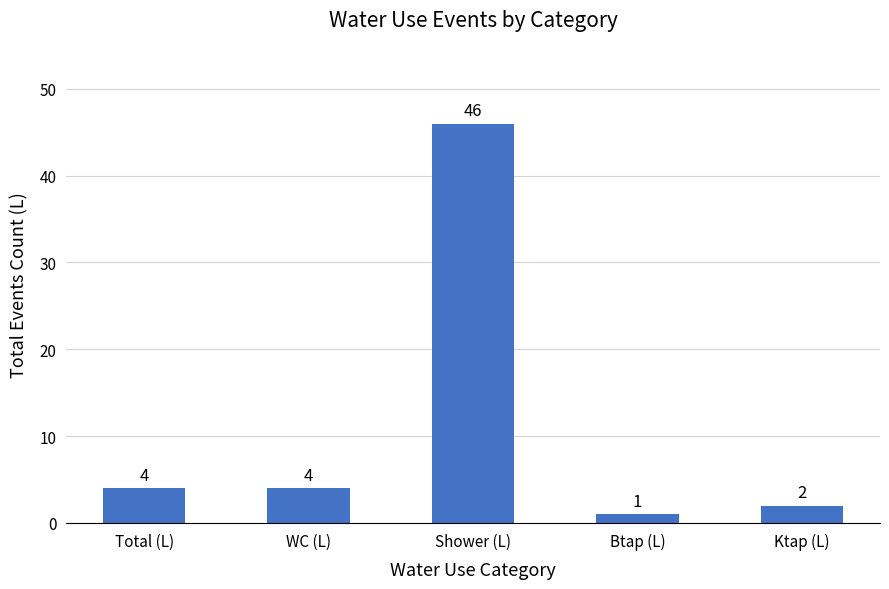

Reading right to left, what are all the values shown in this chart?

2	1	46	4	4